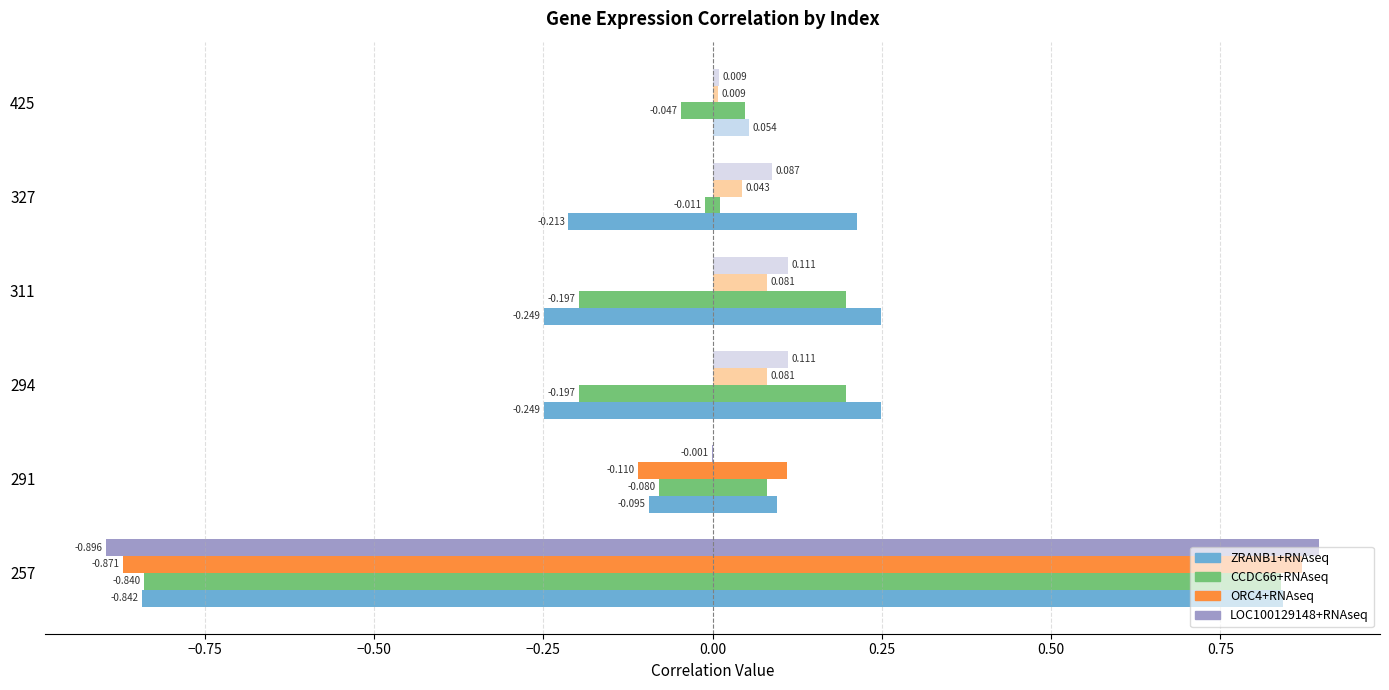

The value of CCDC66+RNAseq at 291 is 0.1. True or false?

False